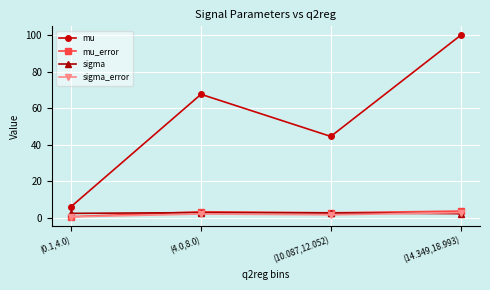

What is the value of the sigma point at the 3rd from the left?

2.7